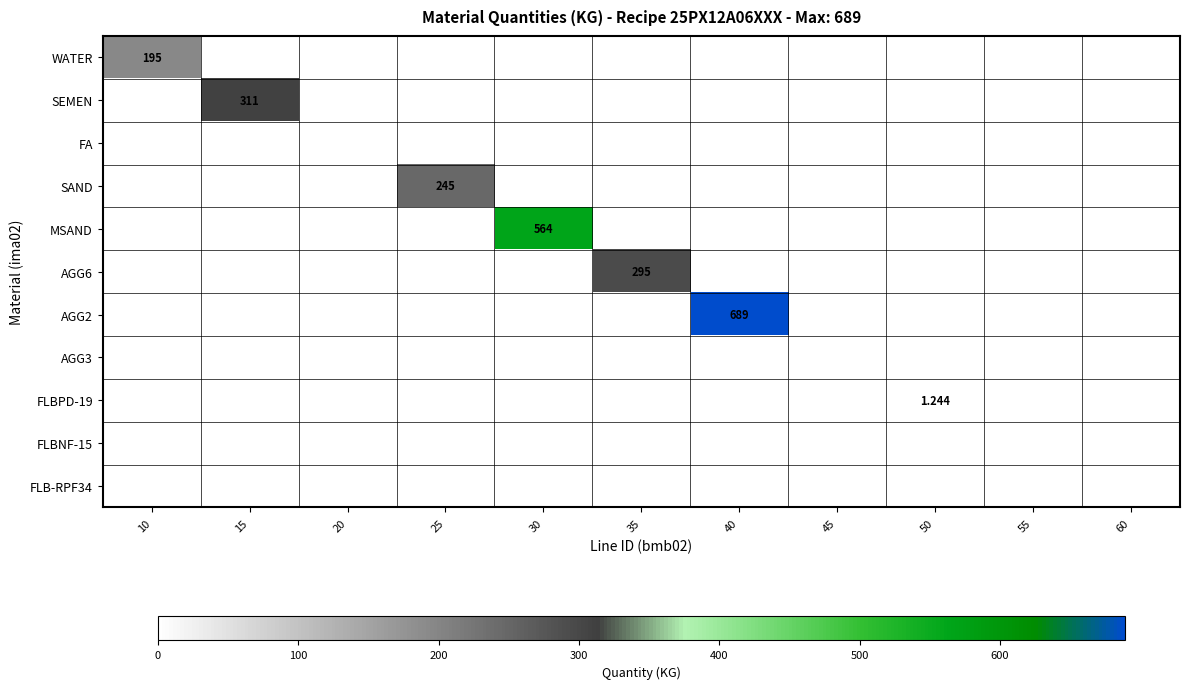

At which category is the sum across all series the highest?

40